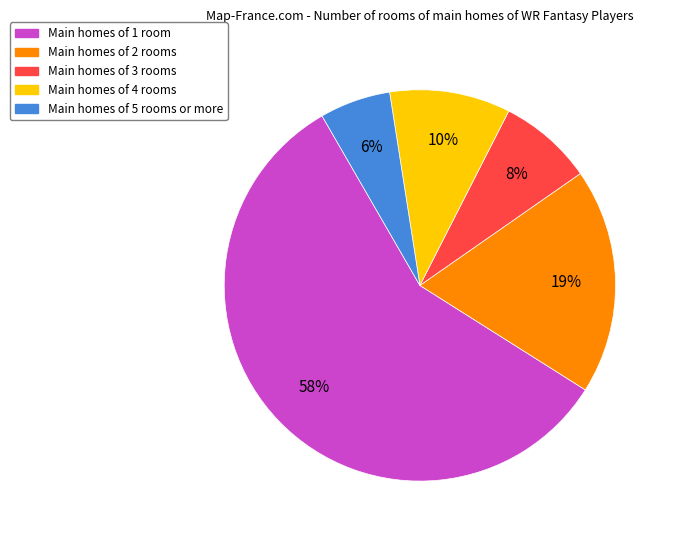

Is there any slice that represents more than half of the pie?

Yes